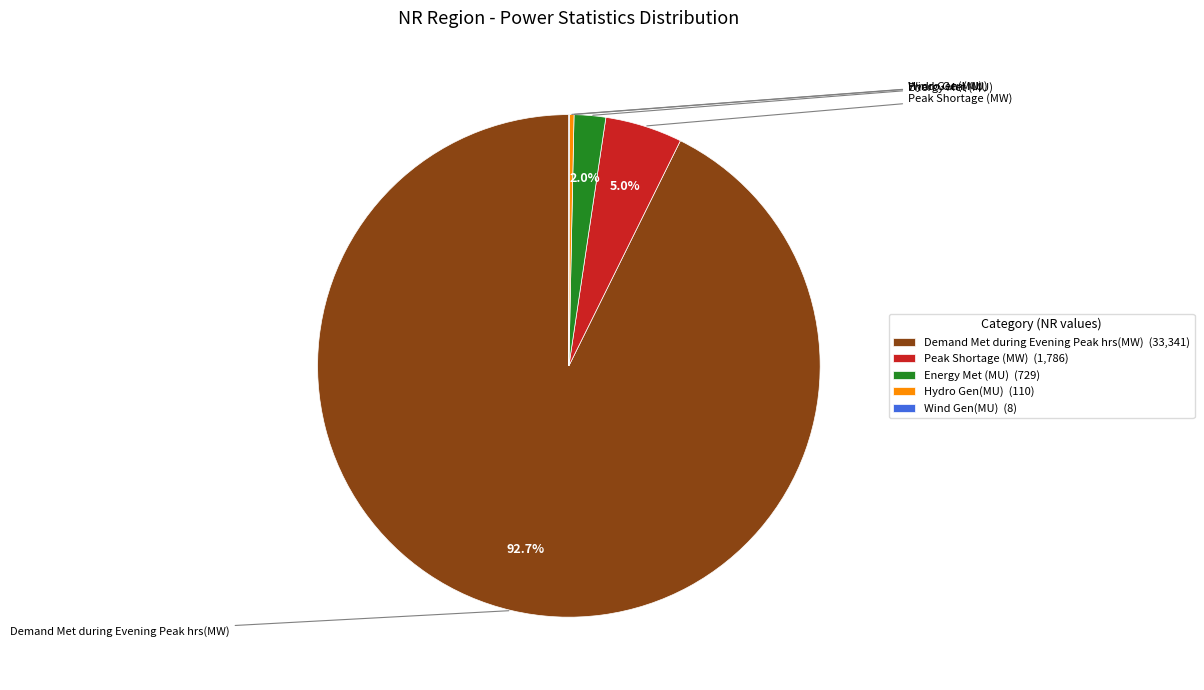

To the nearest percent, what is the average slice percentage?

20%